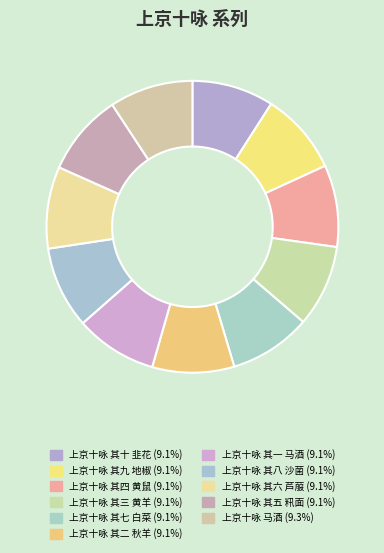

How many segments does this pie chart have?

11